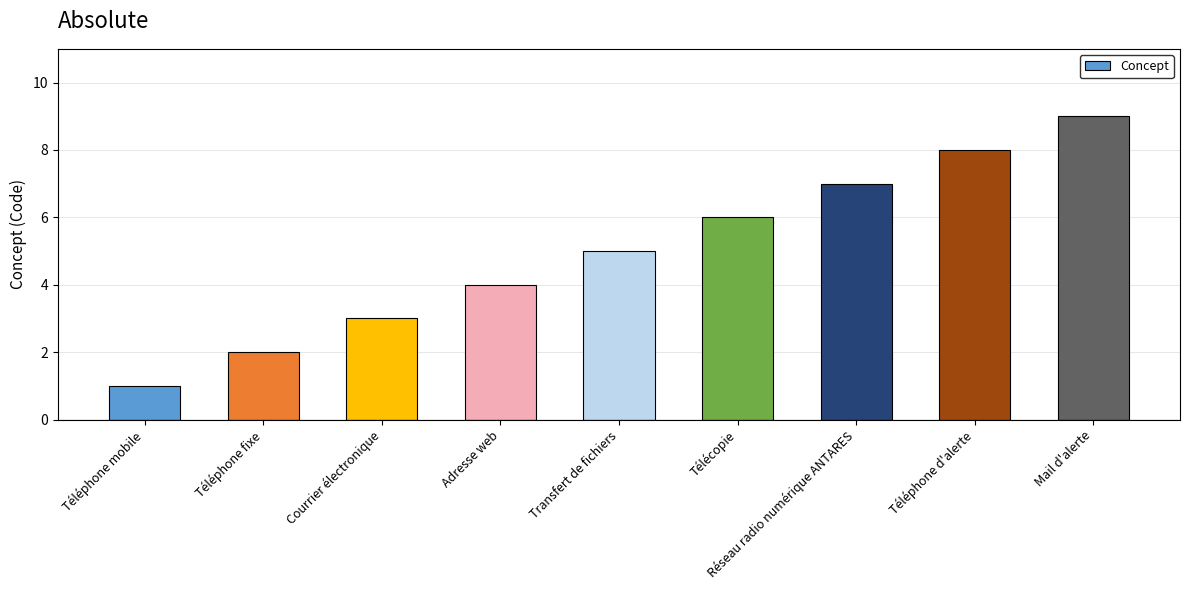

How many series are shown in this chart?

1